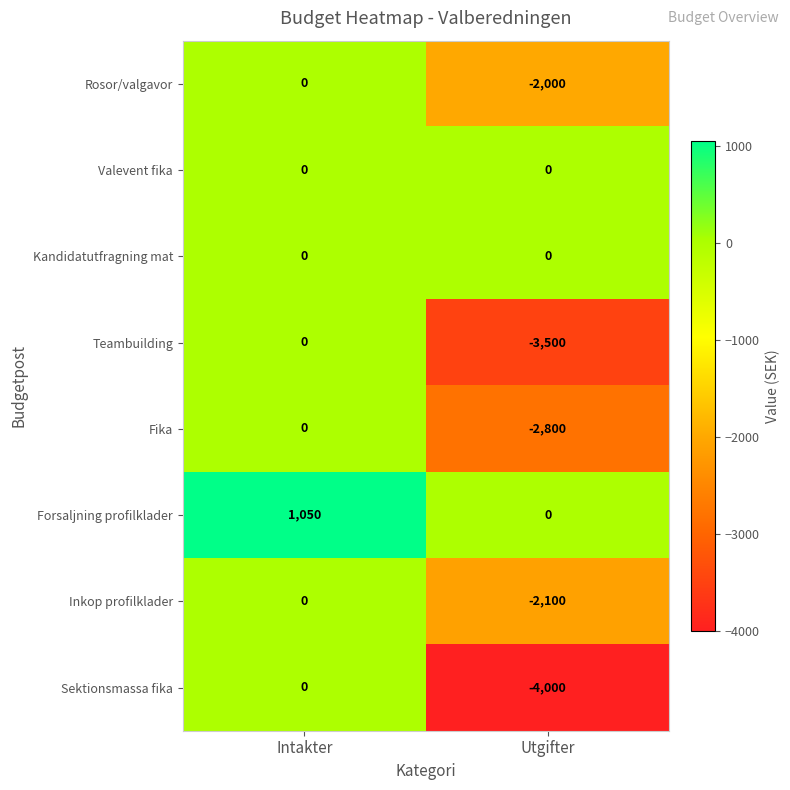

Where is Sektionsmassa fika nearest to the value -2000?

Intakter